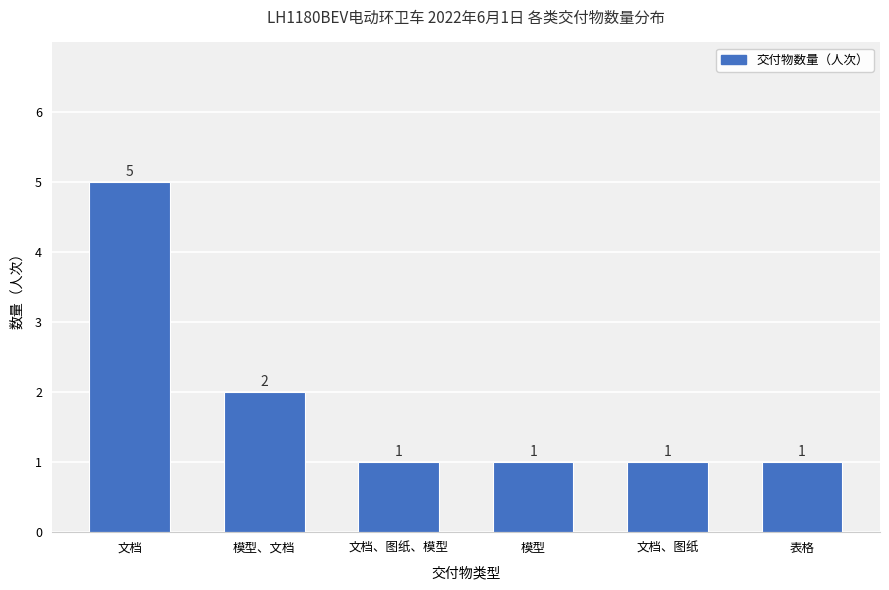

Is it true that the value at 表格 is 1?

True